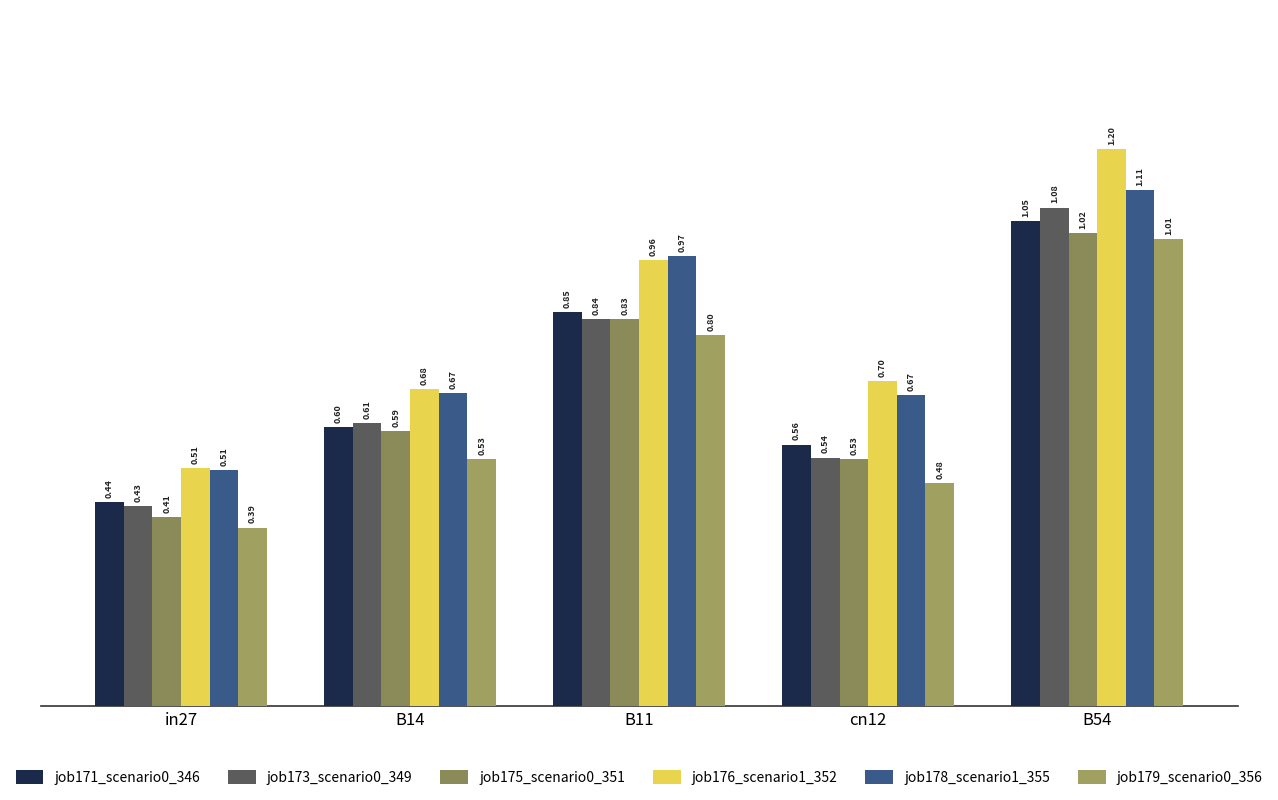

What is the label of the 3rd bar from the left?

B11